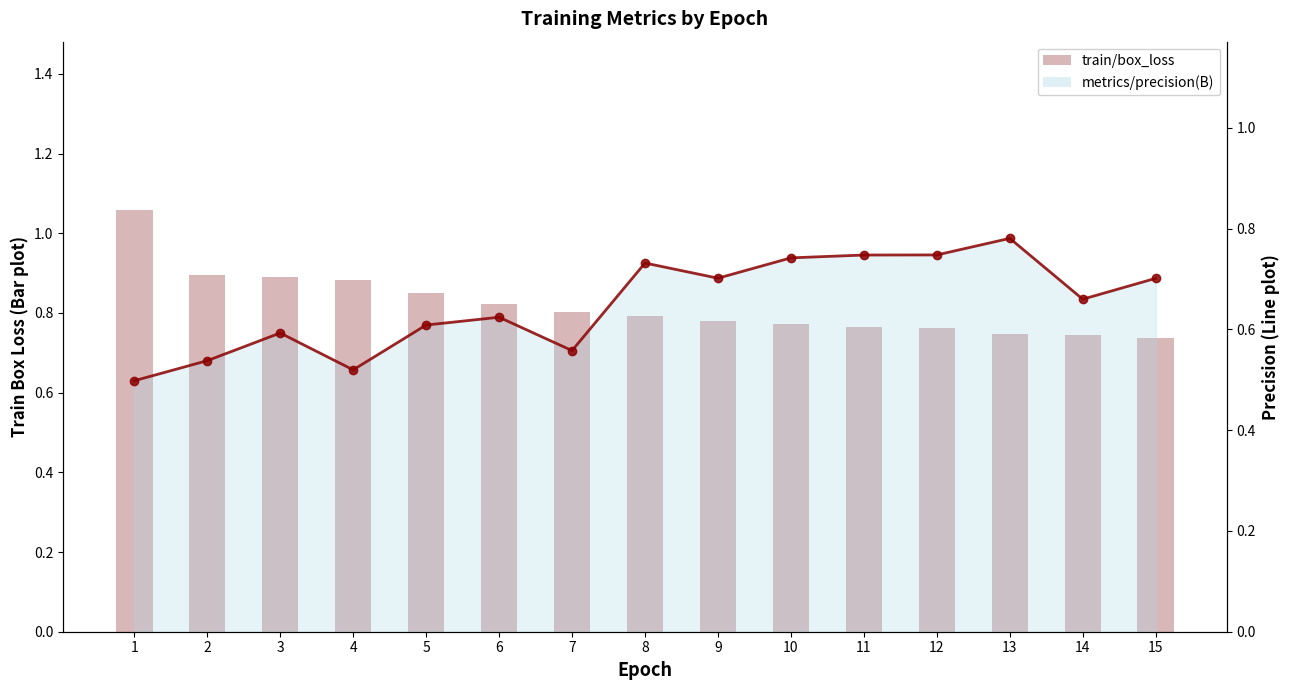

What are all the series names shown in the legend?

train/box_loss, metrics/precision(B)